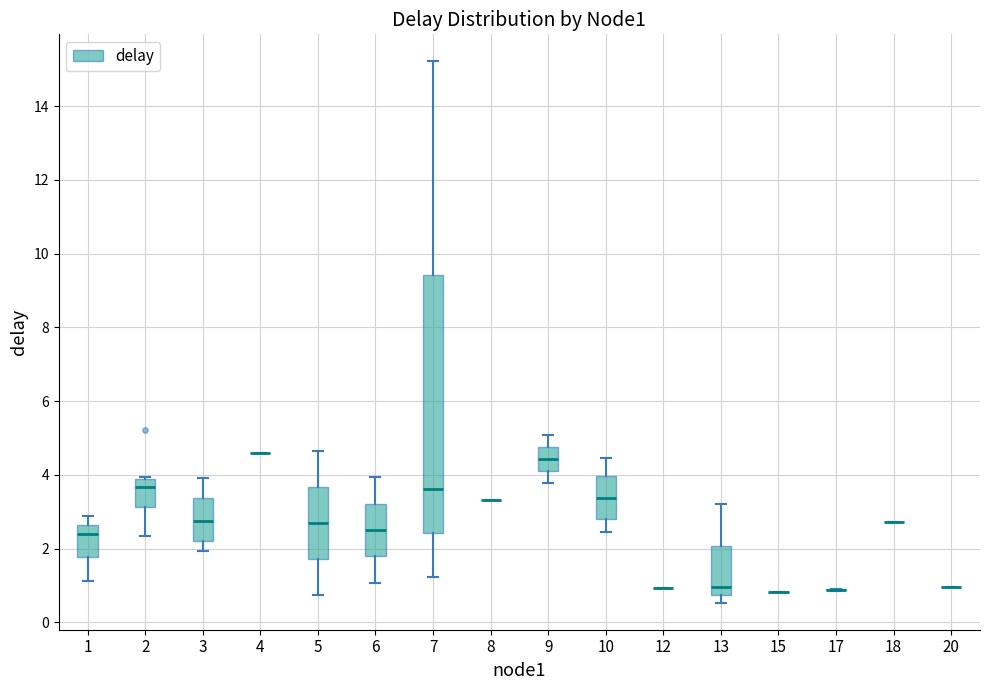

Reading left to right, read every box against the y-axis: the position of its median line, the range the box covers, and the ends of its whiskers. The values are not printed on the chart, so give them approximately, as read against the axis.

1: median 2.4, box 1.8 to 2.6, whiskers 1.2 to 2.8
2: median 3.6, box 3.2 to 3.8, whiskers 2.4 to 4.0
3: median 2.8, box 2.2 to 3.4, whiskers 2.0 to 4.0
4: box collapsed to a line at 4.6, whiskers 4.6 to 4.6
5: median 2.6, box 1.8 to 3.6, whiskers 0.8 to 4.6
6: median 2.6, box 1.8 to 3.2, whiskers 1.0 to 4.0
7: median 3.6, box 2.4 to 9.4, whiskers 1.2 to 15.2
8: box collapsed to a line at 3.4, whiskers 3.4 to 3.4
9: median 4.4, box 4.2 to 4.8, whiskers 3.8 to 5.0
10: median 3.4, box 2.8 to 4.0, whiskers 2.4 to 4.4
12: box collapsed to a line at 1.0, whiskers 1.0 to 1.0
13: median 1.0, box 0.8 to 2.0, whiskers 0.6 to 3.2
15: box collapsed to a line at 0.8, whiskers 0.8 to 0.8
17: box collapsed to a line at 0.8, whiskers 0.8 to 1.0
18: box collapsed to a line at 2.8, whiskers 2.8 to 2.8
20: box collapsed to a line at 1.0, whiskers 1.0 to 1.0